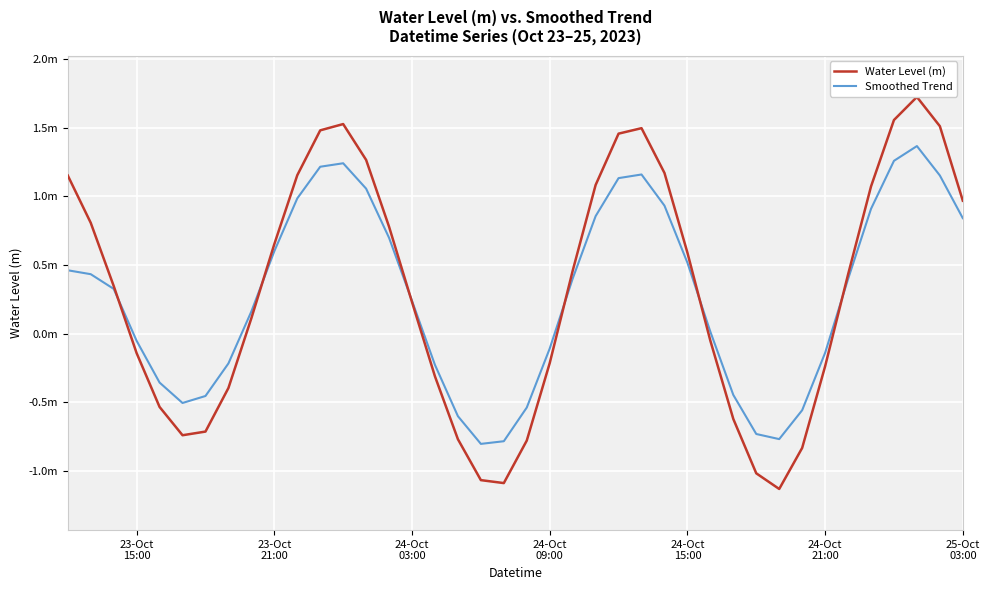

List the series in order of their overall mean, lowest first.

Smoothed Trend, Water Level (m)